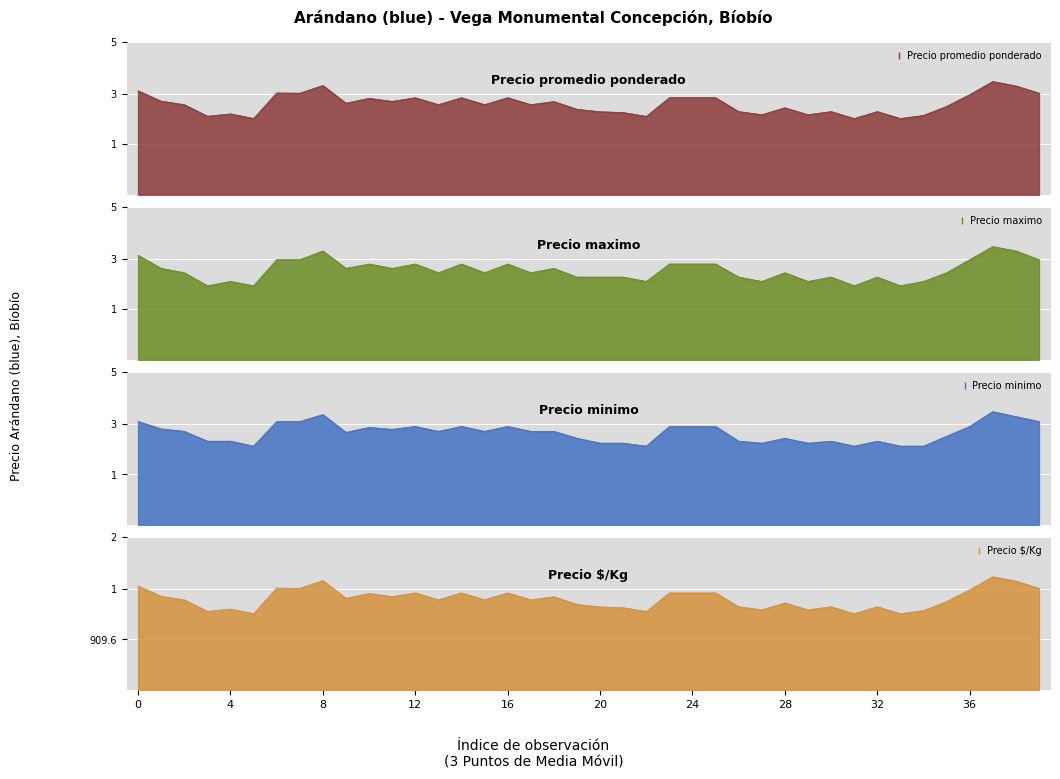

What are all the series names shown in the legend?

Precio promedio ponderado, Precio maximo, Precio minimo, Precio $/Kg